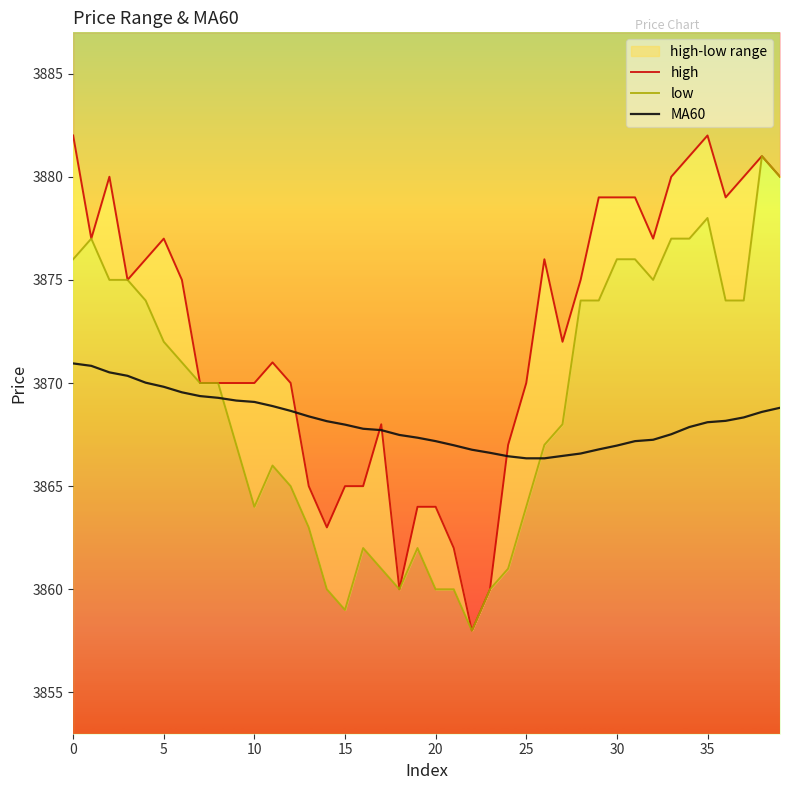

What is the value of the MA60 point at the 3rd from the left?

3870.5